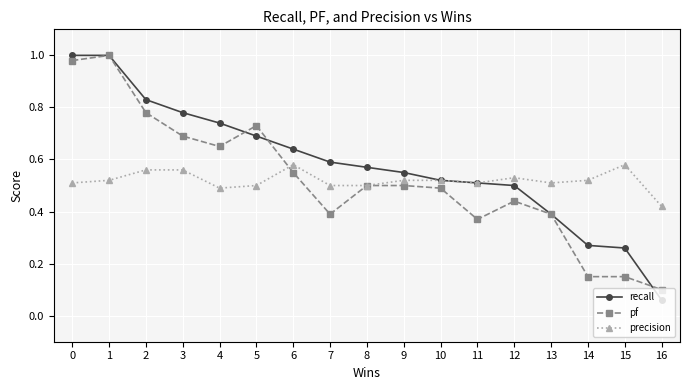

Which series has the largest total across all categories?

recall